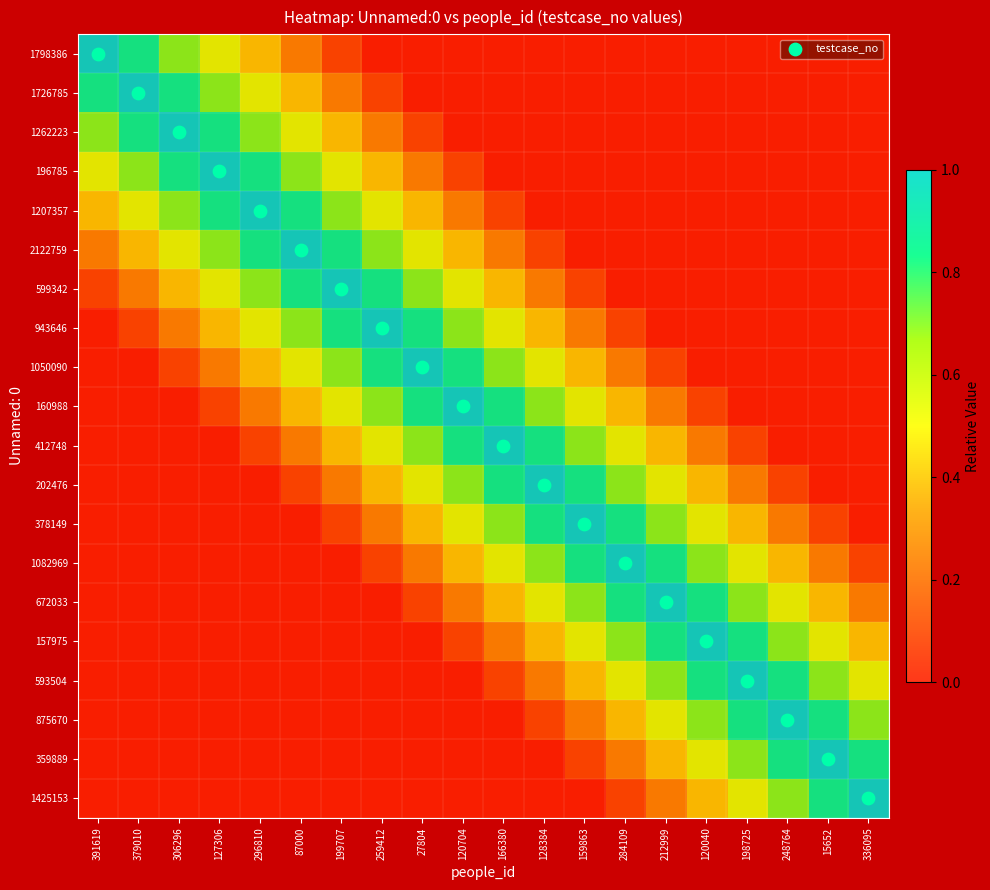

Reading left to right, transcribe all the data shown in this chart.

1798386: 391619=1.0	379010=0.8	306296=0.7	127306=0.6	296810=0.4	87000=0.2	199707=0.1	259412=0.0	27804=0.0	120704=0.0	166380=0.0	128384=0.0	159863=0.0	284109=0.0	212999=0.0	120040=0.0	198725=0.0	248764=0.0	15652=0.0	336095=0.0
1726785: 391619=0.8	379010=1.0	306296=0.8	127306=0.7	296810=0.6	87000=0.4	199707=0.2	259412=0.1	27804=0.0	120704=0.0	166380=0.0	128384=0.0	159863=0.0	284109=0.0	212999=0.0	120040=0.0	198725=0.0	248764=0.0	15652=0.0	336095=0.0
1262223: 391619=0.7	379010=0.8	306296=1.0	127306=0.8	296810=0.7	87000=0.6	199707=0.4	259412=0.2	27804=0.1	120704=0.0	166380=0.0	128384=0.0	159863=0.0	284109=0.0	212999=0.0	120040=0.0	198725=0.0	248764=0.0	15652=0.0	336095=0.0
196785: 391619=0.6	379010=0.7	306296=0.8	127306=1.0	296810=0.8	87000=0.7	199707=0.6	259412=0.4	27804=0.2	120704=0.1	166380=0.0	128384=0.0	159863=0.0	284109=0.0	212999=0.0	120040=0.0	198725=0.0	248764=0.0	15652=0.0	336095=0.0
1207357: 391619=0.4	379010=0.6	306296=0.7	127306=0.8	296810=1.0	87000=0.8	199707=0.7	259412=0.6	27804=0.4	120704=0.2	166380=0.1	128384=0.0	159863=0.0	284109=0.0	212999=0.0	120040=0.0	198725=0.0	248764=0.0	15652=0.0	336095=0.0
2122759: 391619=0.2	379010=0.4	306296=0.6	127306=0.7	296810=0.8	87000=1.0	199707=0.8	259412=0.7	27804=0.6	120704=0.4	166380=0.2	128384=0.1	159863=0.0	284109=0.0	212999=0.0	120040=0.0	198725=0.0	248764=0.0	15652=0.0	336095=0.0
599342: 391619=0.1	379010=0.2	306296=0.4	127306=0.6	296810=0.7	87000=0.8	199707=1.0	259412=0.8	27804=0.7	120704=0.6	166380=0.4	128384=0.2	159863=0.1	284109=0.0	212999=0.0	120040=0.0	198725=0.0	248764=0.0	15652=0.0	336095=0.0
943646: 391619=0.0	379010=0.1	306296=0.2	127306=0.4	296810=0.6	87000=0.7	199707=0.8	259412=1.0	27804=0.8	120704=0.7	166380=0.6	128384=0.4	159863=0.2	284109=0.1	212999=0.0	120040=0.0	198725=0.0	248764=0.0	15652=0.0	336095=0.0
1050090: 391619=0.0	379010=0.0	306296=0.1	127306=0.2	296810=0.4	87000=0.6	199707=0.7	259412=0.8	27804=1.0	120704=0.8	166380=0.7	128384=0.6	159863=0.4	284109=0.2	212999=0.1	120040=0.0	198725=0.0	248764=0.0	15652=0.0	336095=0.0
160988: 391619=0.0	379010=0.0	306296=0.0	127306=0.1	296810=0.2	87000=0.4	199707=0.6	259412=0.7	27804=0.8	120704=1.0	166380=0.8	128384=0.7	159863=0.6	284109=0.4	212999=0.2	120040=0.1	198725=0.0	248764=0.0	15652=0.0	336095=0.0
412748: 391619=0.0	379010=0.0	306296=0.0	127306=0.0	296810=0.1	87000=0.2	199707=0.4	259412=0.6	27804=0.7	120704=0.8	166380=1.0	128384=0.8	159863=0.7	284109=0.6	212999=0.4	120040=0.2	198725=0.1	248764=0.0	15652=0.0	336095=0.0
202476: 391619=0.0	379010=0.0	306296=0.0	127306=0.0	296810=0.0	87000=0.1	199707=0.2	259412=0.4	27804=0.6	120704=0.7	166380=0.8	128384=1.0	159863=0.8	284109=0.7	212999=0.6	120040=0.4	198725=0.2	248764=0.1	15652=0.0	336095=0.0
378149: 391619=0.0	379010=0.0	306296=0.0	127306=0.0	296810=0.0	87000=0.0	199707=0.1	259412=0.2	27804=0.4	120704=0.6	166380=0.7	128384=0.8	159863=1.0	284109=0.8	212999=0.7	120040=0.6	198725=0.4	248764=0.2	15652=0.1	336095=0.0
1082969: 391619=0.0	379010=0.0	306296=0.0	127306=0.0	296810=0.0	87000=0.0	199707=0.0	259412=0.1	27804=0.2	120704=0.4	166380=0.6	128384=0.7	159863=0.8	284109=1.0	212999=0.8	120040=0.7	198725=0.6	248764=0.4	15652=0.2	336095=0.1
672033: 391619=0.0	379010=0.0	306296=0.0	127306=0.0	296810=0.0	87000=0.0	199707=0.0	259412=0.0	27804=0.1	120704=0.2	166380=0.4	128384=0.6	159863=0.7	284109=0.8	212999=1.0	120040=0.8	198725=0.7	248764=0.6	15652=0.4	336095=0.2
157975: 391619=0.0	379010=0.0	306296=0.0	127306=0.0	296810=0.0	87000=0.0	199707=0.0	259412=0.0	27804=0.0	120704=0.1	166380=0.2	128384=0.4	159863=0.6	284109=0.7	212999=0.8	120040=1.0	198725=0.8	248764=0.7	15652=0.6	336095=0.4
593504: 391619=0.0	379010=0.0	306296=0.0	127306=0.0	296810=0.0	87000=0.0	199707=0.0	259412=0.0	27804=0.0	120704=0.0	166380=0.1	128384=0.2	159863=0.4	284109=0.6	212999=0.7	120040=0.8	198725=1.0	248764=0.8	15652=0.7	336095=0.6
875670: 391619=0.0	379010=0.0	306296=0.0	127306=0.0	296810=0.0	87000=0.0	199707=0.0	259412=0.0	27804=0.0	120704=0.0	166380=0.0	128384=0.1	159863=0.2	284109=0.4	212999=0.6	120040=0.7	198725=0.8	248764=1.0	15652=0.8	336095=0.7
359889: 391619=0.0	379010=0.0	306296=0.0	127306=0.0	296810=0.0	87000=0.0	199707=0.0	259412=0.0	27804=0.0	120704=0.0	166380=0.0	128384=0.0	159863=0.1	284109=0.2	212999=0.4	120040=0.6	198725=0.7	248764=0.8	15652=1.0	336095=0.8
1425153: 391619=0.0	379010=0.0	306296=0.0	127306=0.0	296810=0.0	87000=0.0	199707=0.0	259412=0.0	27804=0.0	120704=0.0	166380=0.0	128384=0.0	159863=0.0	284109=0.1	212999=0.2	120040=0.4	198725=0.6	248764=0.7	15652=0.8	336095=1.0